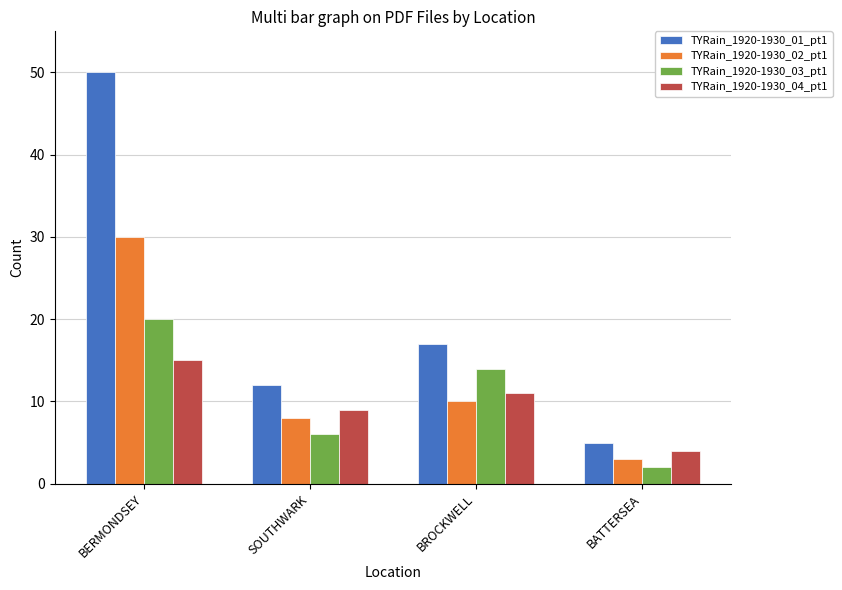

How many values in the TYRain_1920-1930_03_pt1 series are below 14?

2